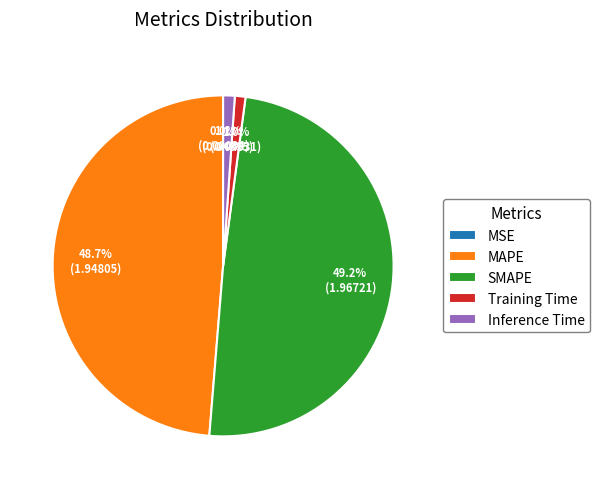

How much of the chart is everything except MAPE?

51.3%